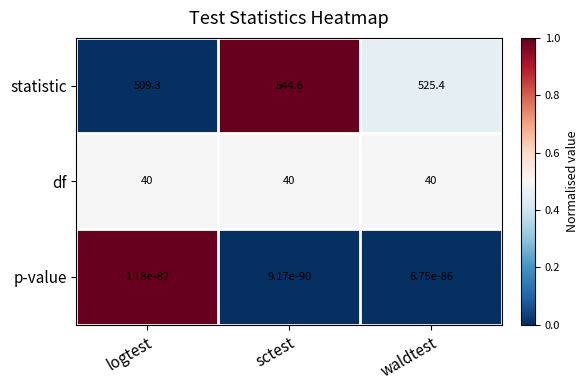

How many distinct data groups are displayed?

3